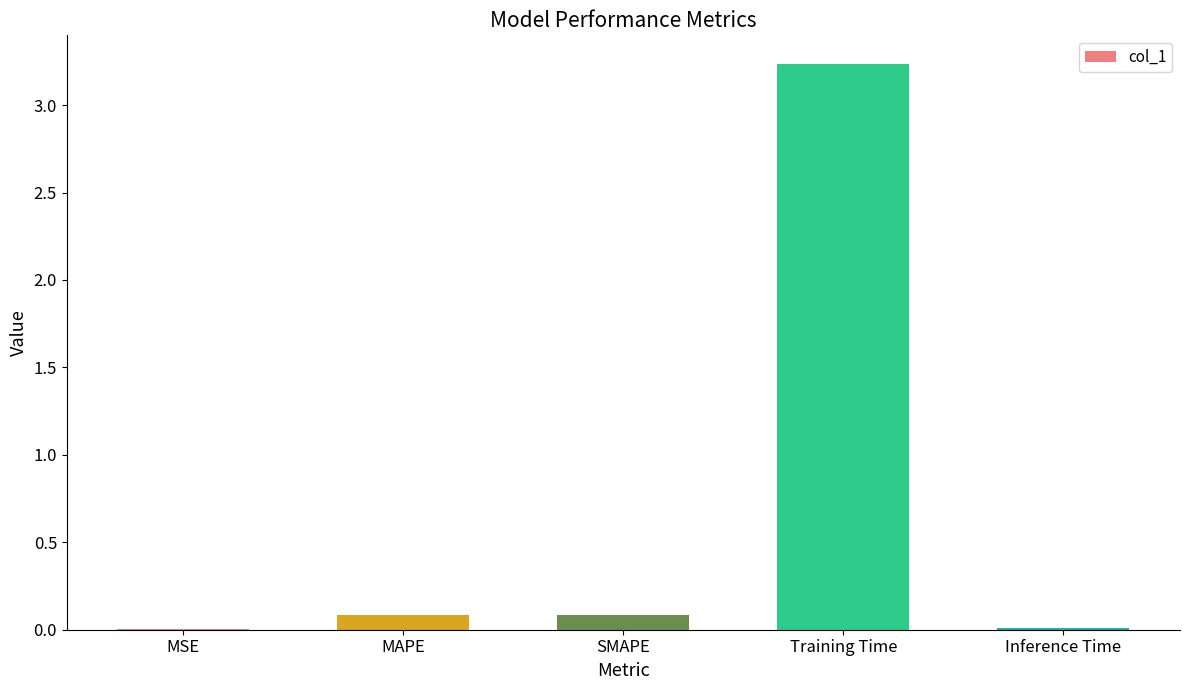

The value at Inference Time is 0.0. True or false?

True